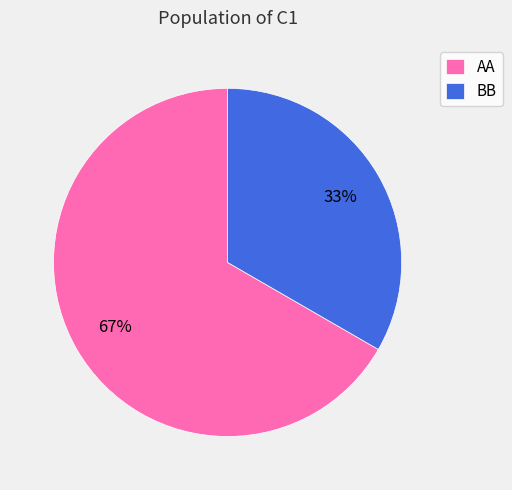

Which slice represents more than half of the pie?

AA